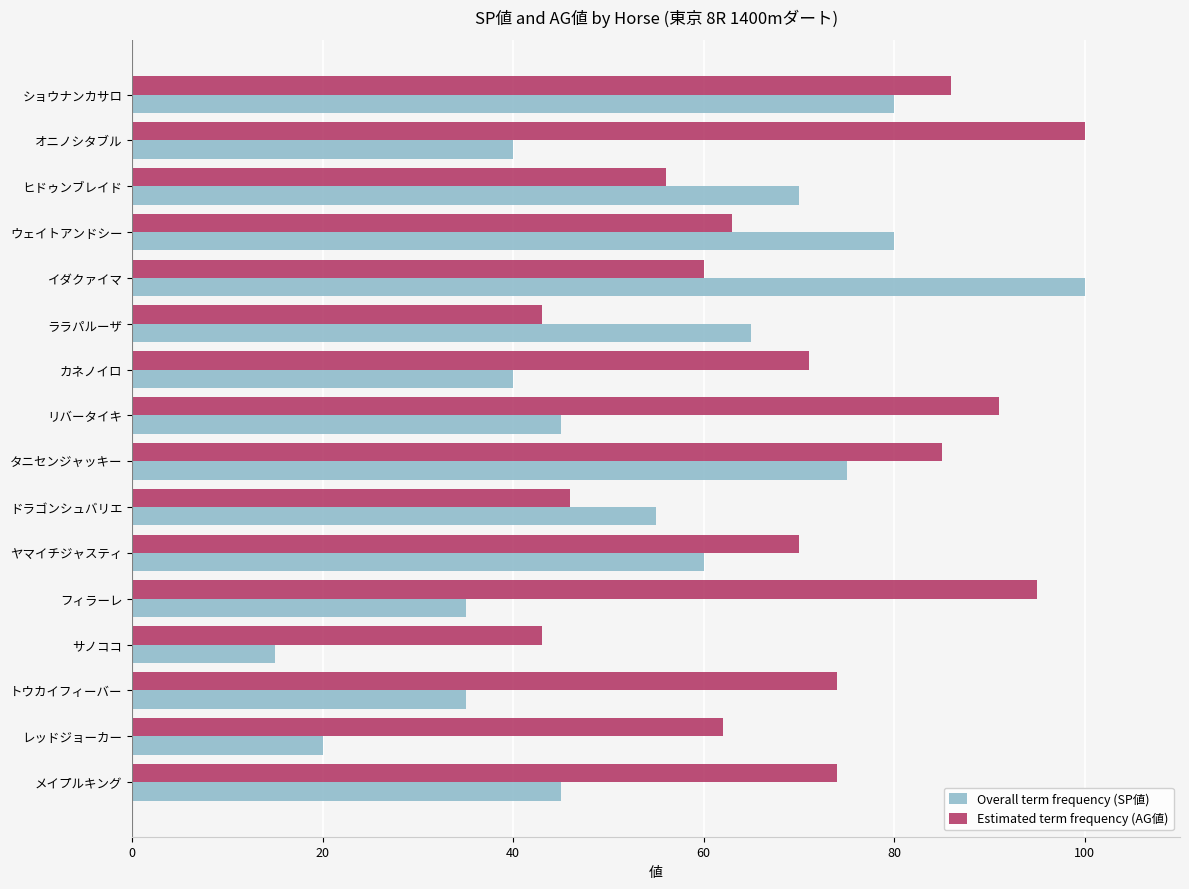

What is the approximate value of Estimated term frequency (AG値) at タニセンジャッキー?

85